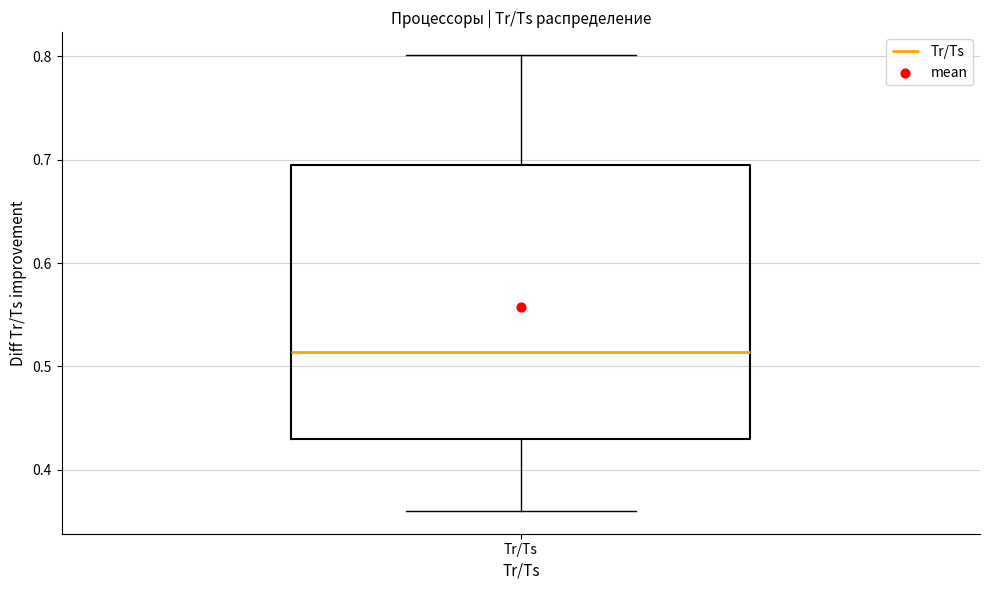

Transcribe this box plot: give where the median line is, the range the box spans, and where the two whiskers end, as read against the y-axis. The values are not printed on the chart, so give them approximately, as read against the axis.

median 0.51, box 0.43 to 0.69, whiskers 0.36 to 0.80